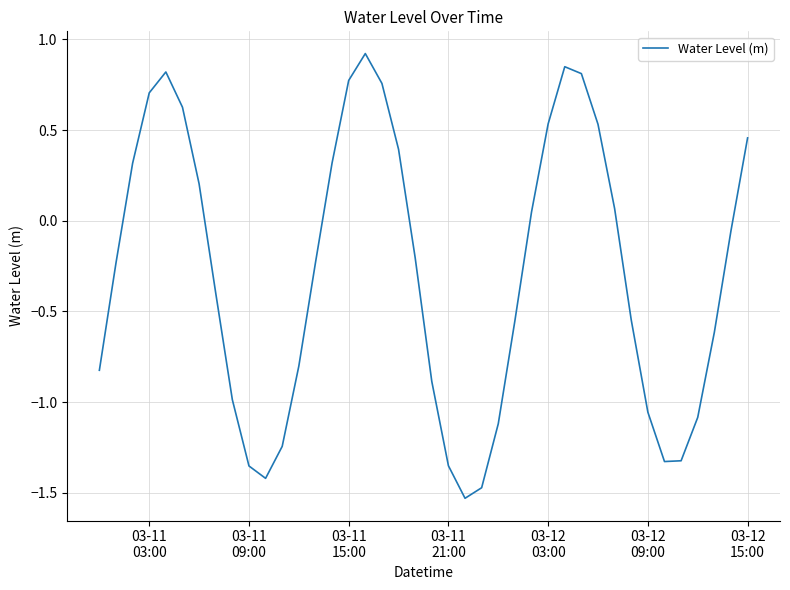

What is the greatest value displayed?

0.9